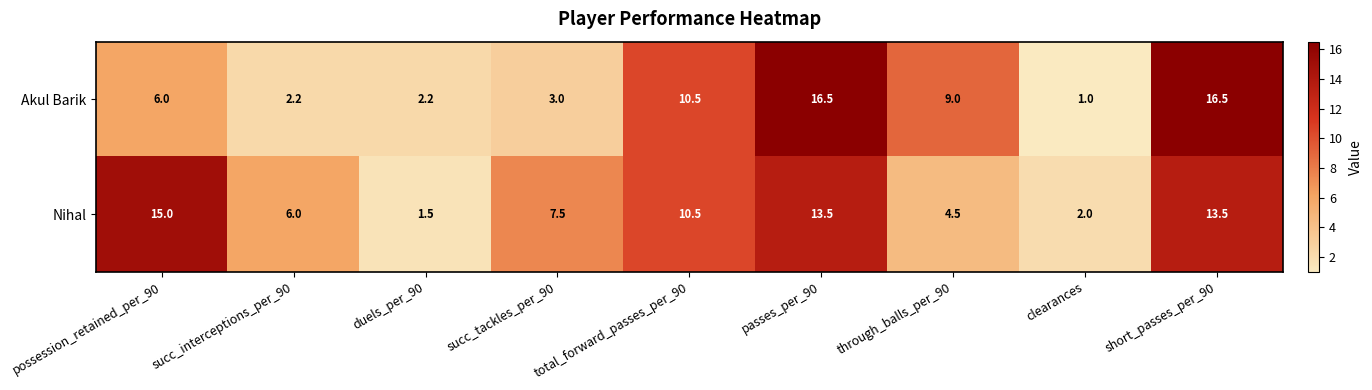

What is the smallest value displayed?

1.0